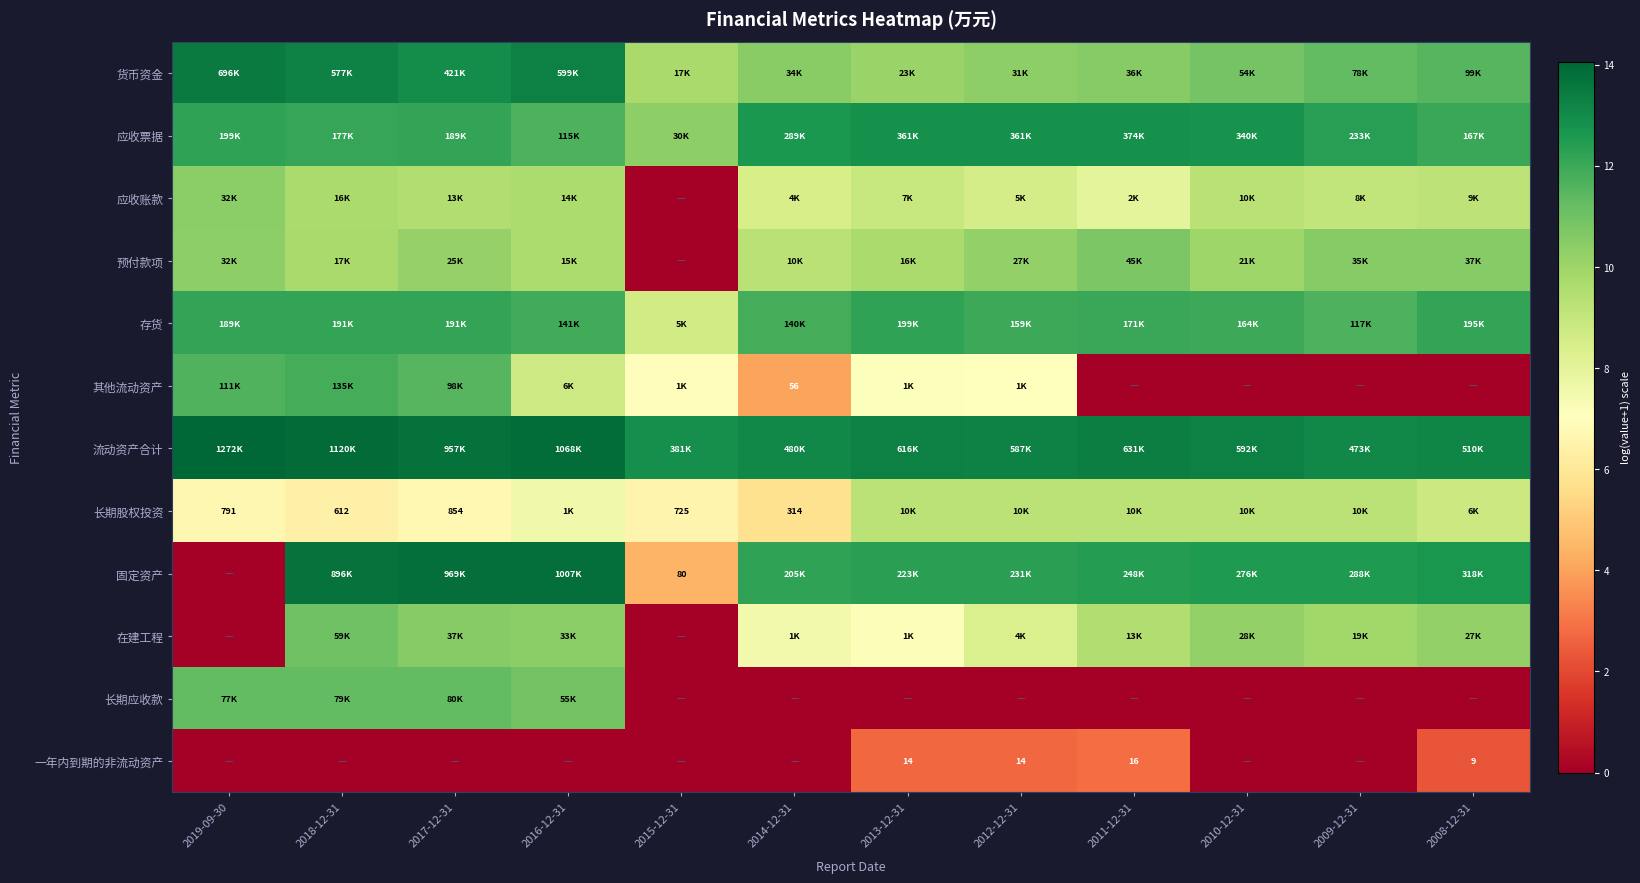

The value of 长期股权投资 at 2013-12-31 is 9.3. True or false?

True